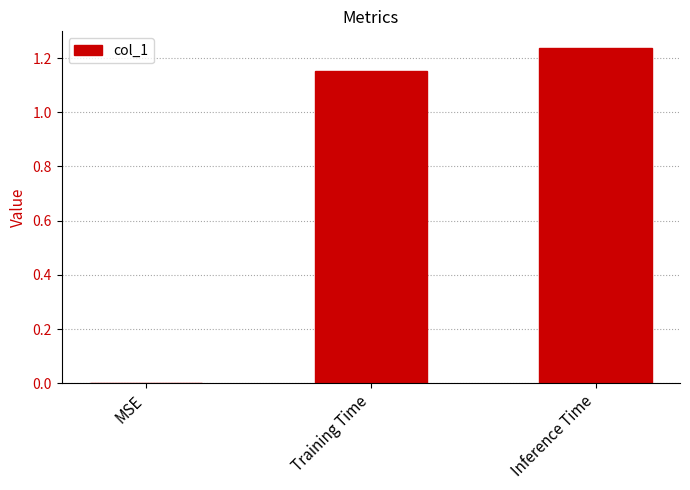

Where does the data first go above 1?

Training Time